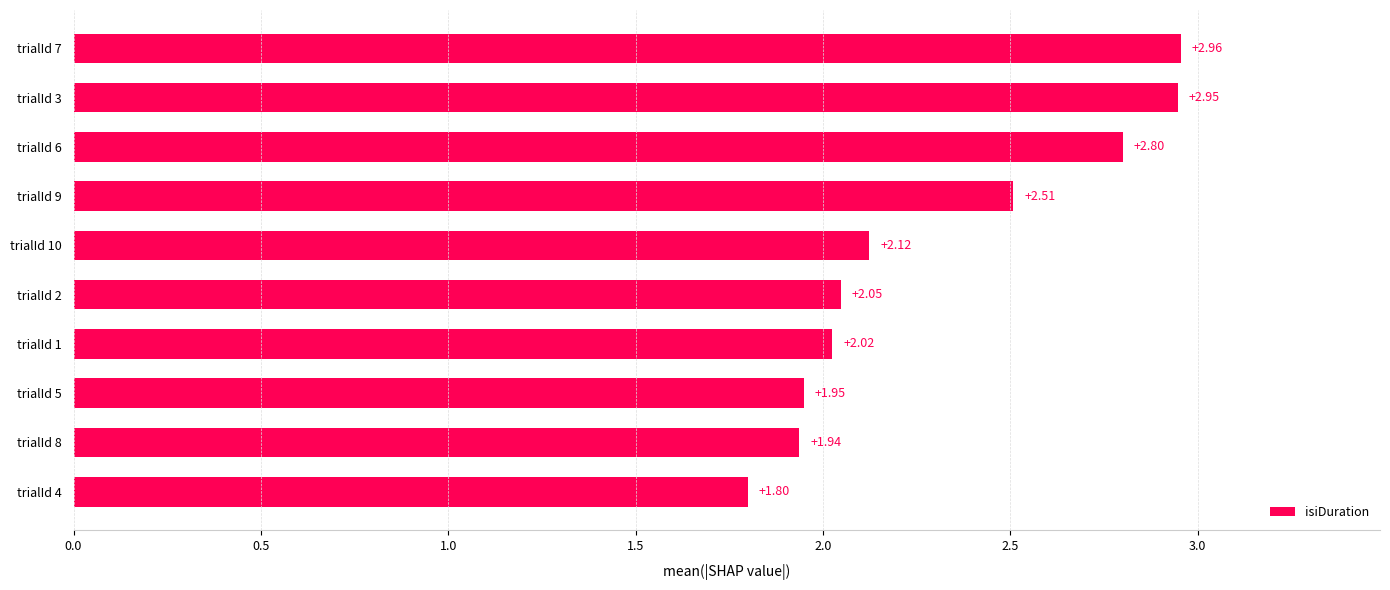

Which has a higher value, trialId 2 or trialId 9?

trialId 9